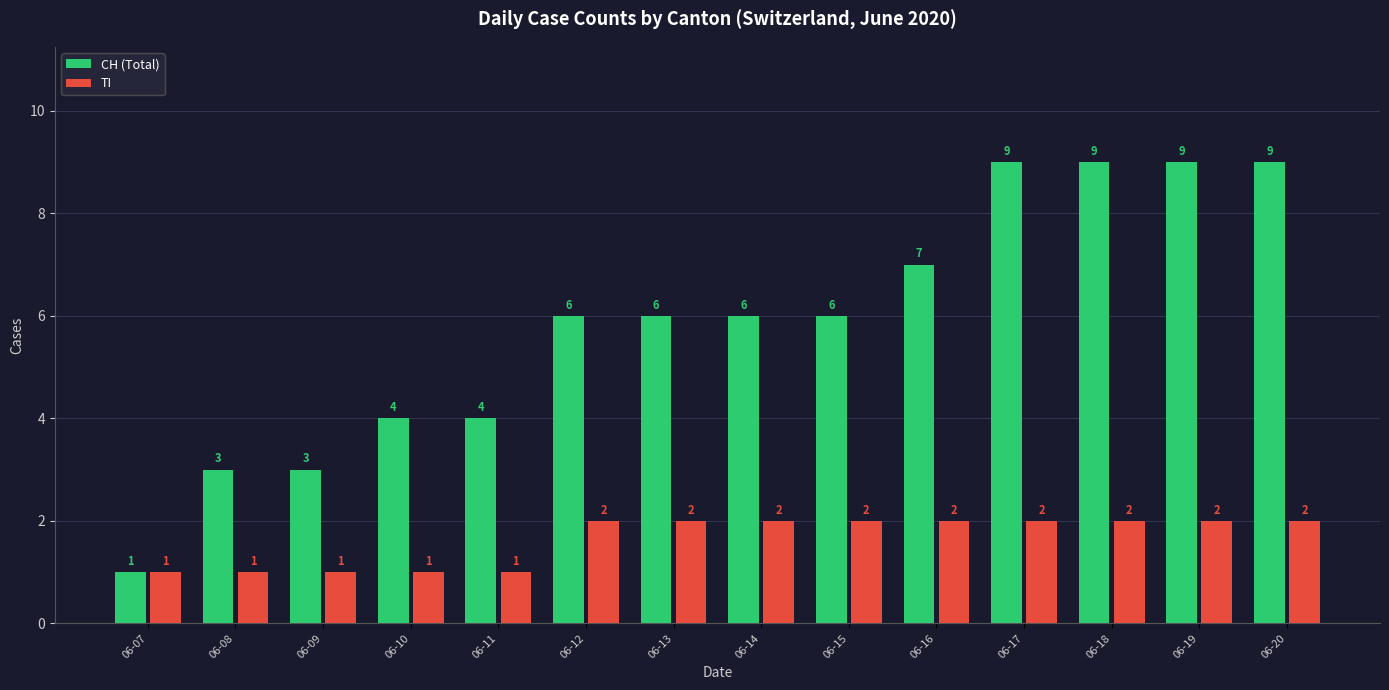

What is the difference between the maximum and second lowest values in the CH (Total) series?

6